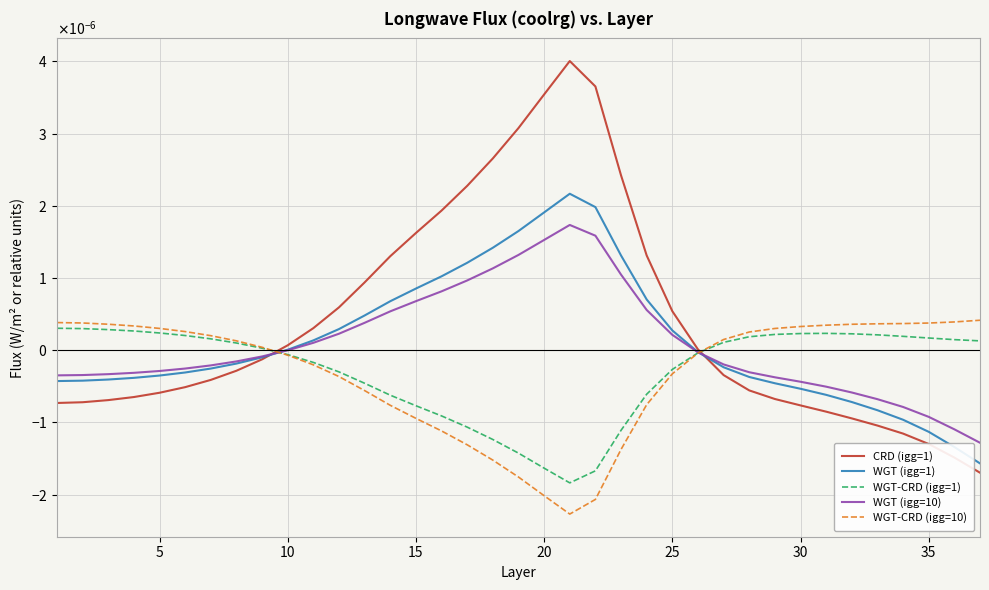

After their last crossing, which series has the higher values: CRD (igg=1) or WGT-CRD (igg=10)?

WGT-CRD (igg=10)